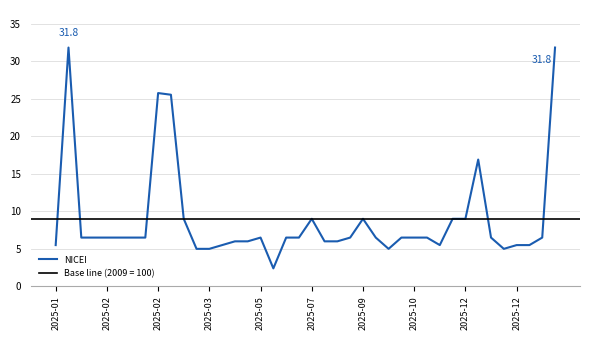

What is the maximum value shown in the chart?

31.8